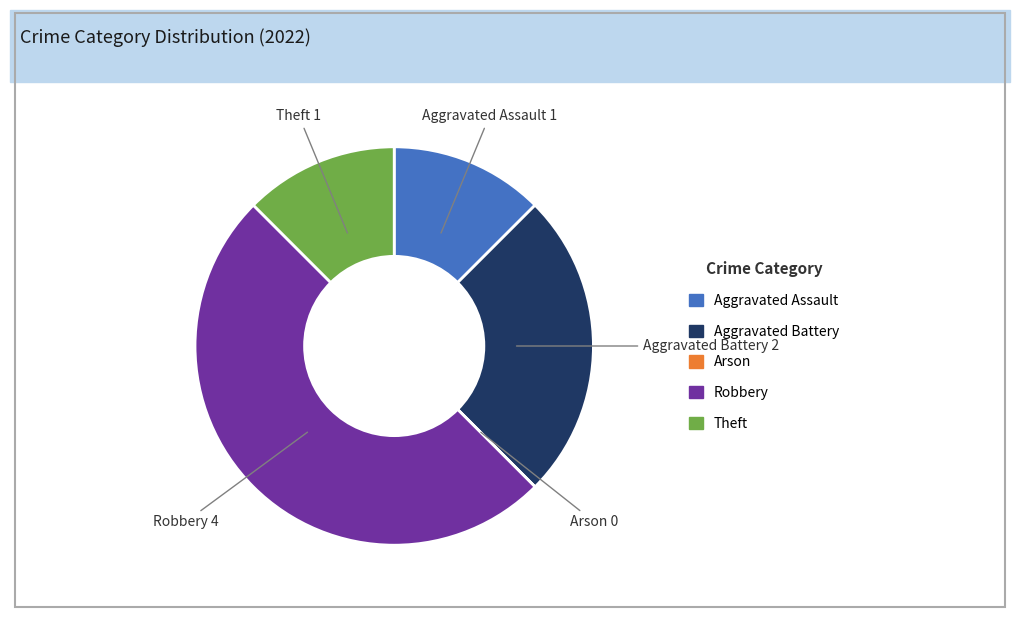

Does Theft represent more than half of the total?

No